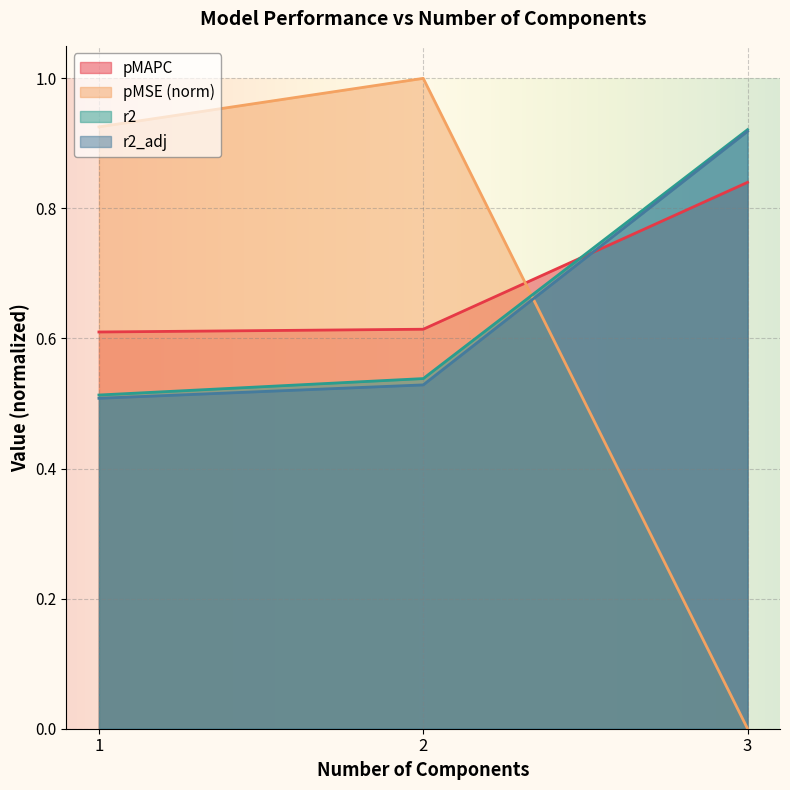

At 1.0, list the series in order from largest to smallest.

pMSE, pMAPC, r2, r2_adj